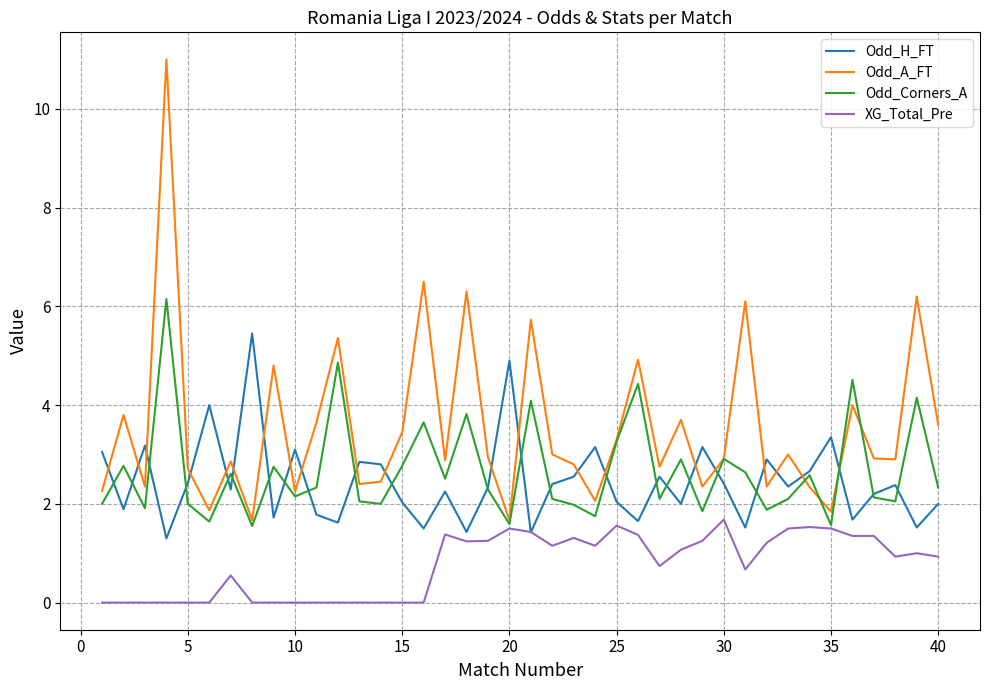

How many interior local valleys does the Odd_H_FT series have?

14